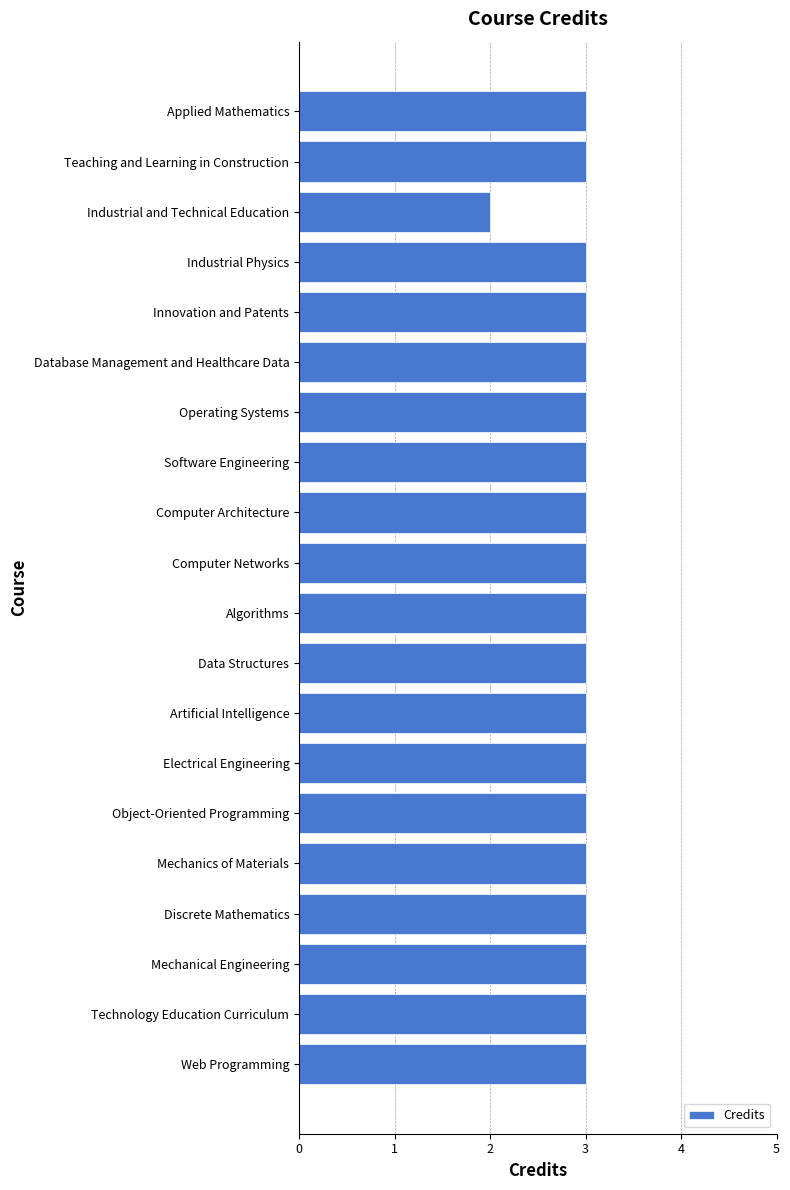

What is the greatest value displayed?

3